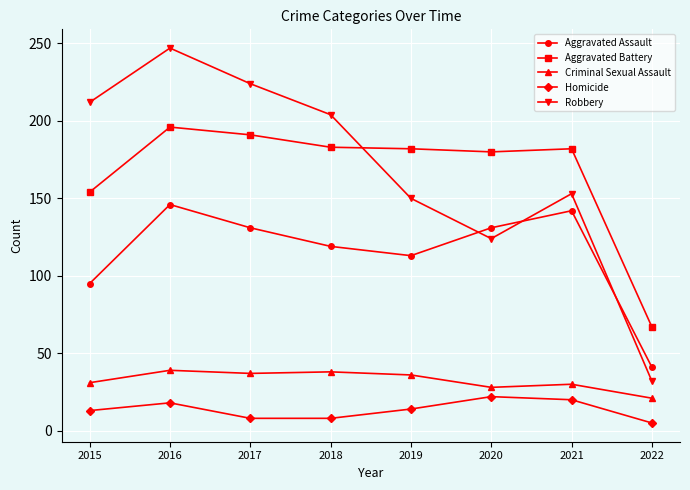

True or false: Criminal Sexual Assault has a value of 20 at 2017.

False